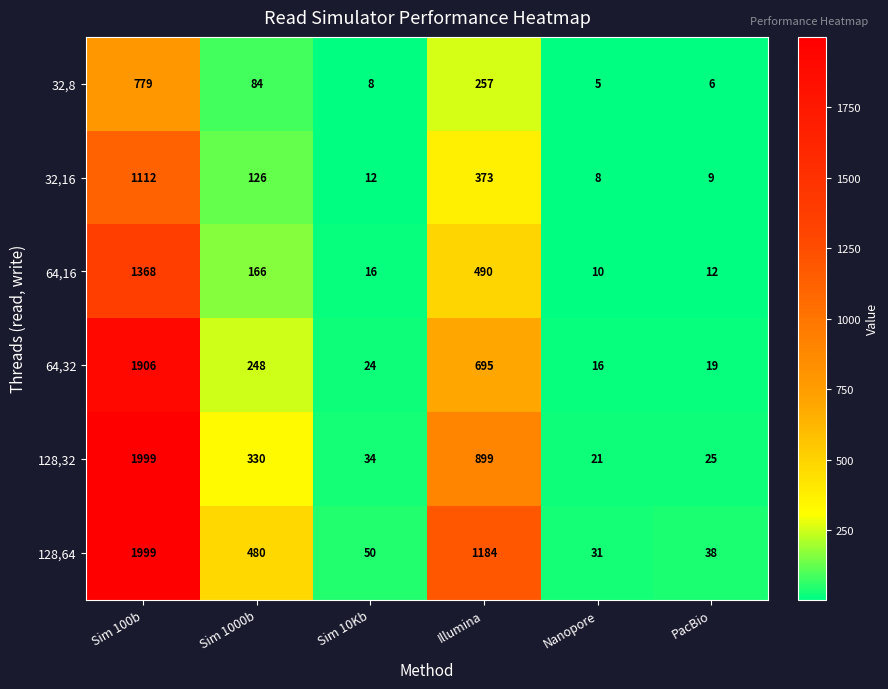

What is the difference between the maximum and minimum values in the 128,64 series?

1968